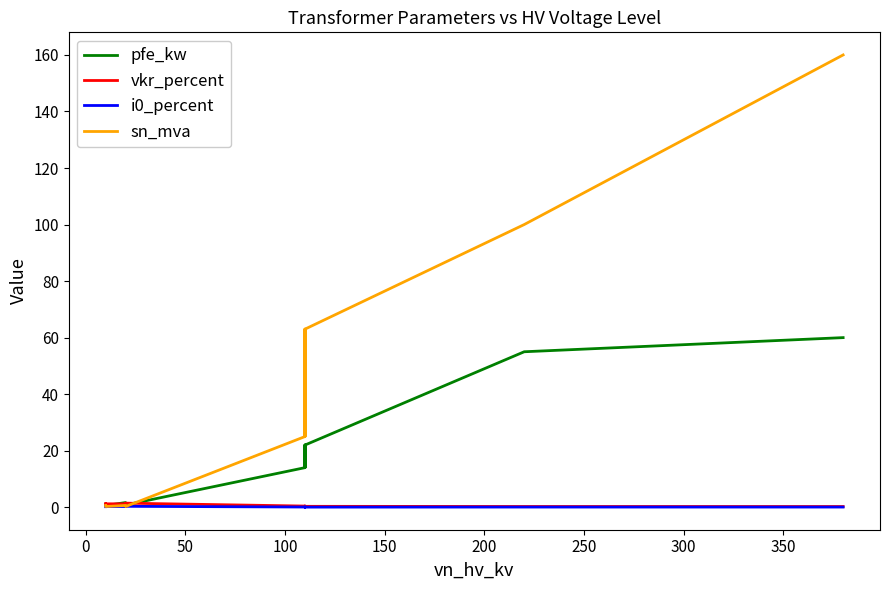

At how many categories does at least one series exceed 70?

2